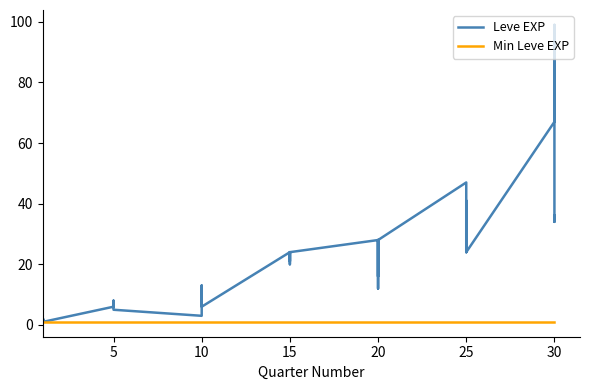

What are all the series names shown in the legend?

Leve EXP, Min Leve EXP